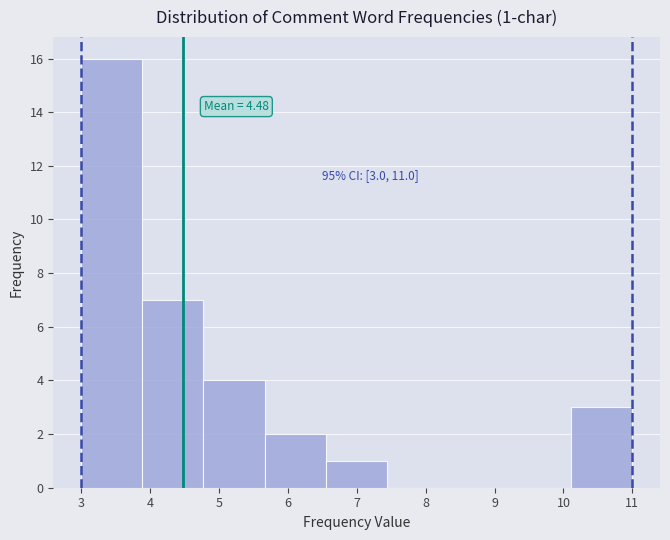

Which range on the x-axis has the tallest bar?

3.0 to 3.9